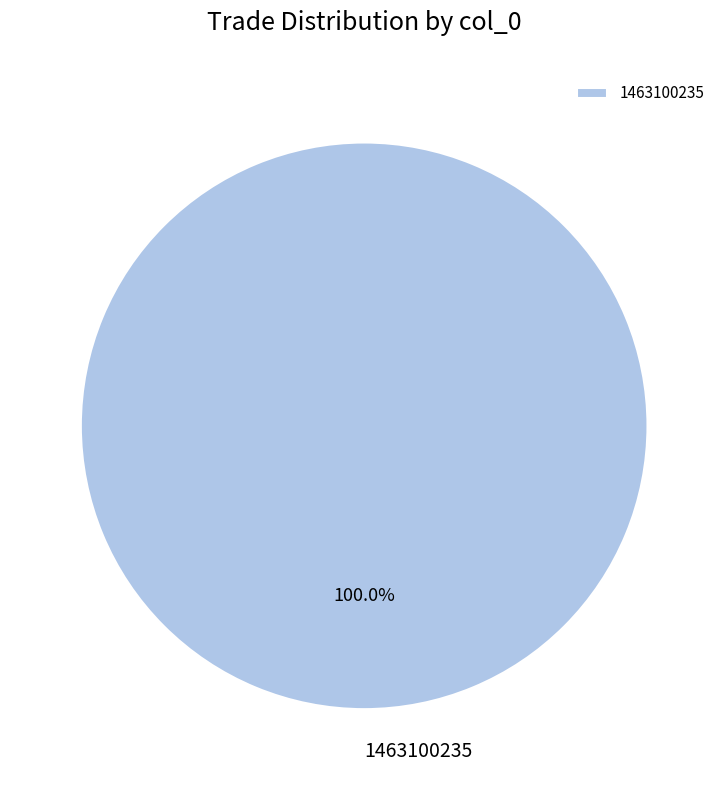

Rank the categories by value from highest to lowest.

1463100235